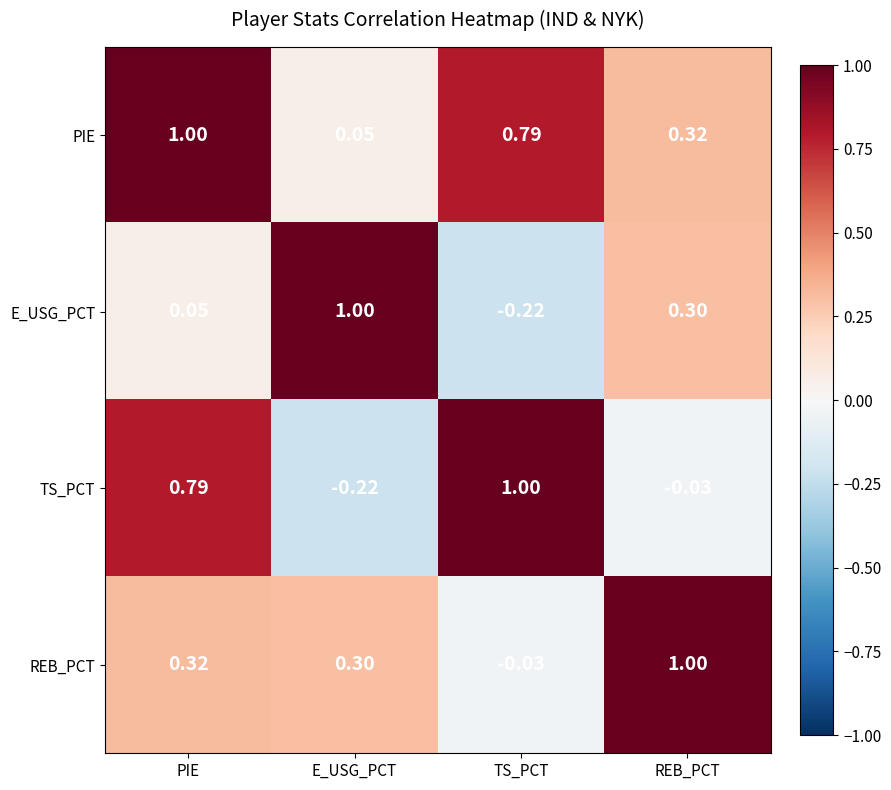

Which series changed the most between PIE and REB_PCT?

TS_PCT